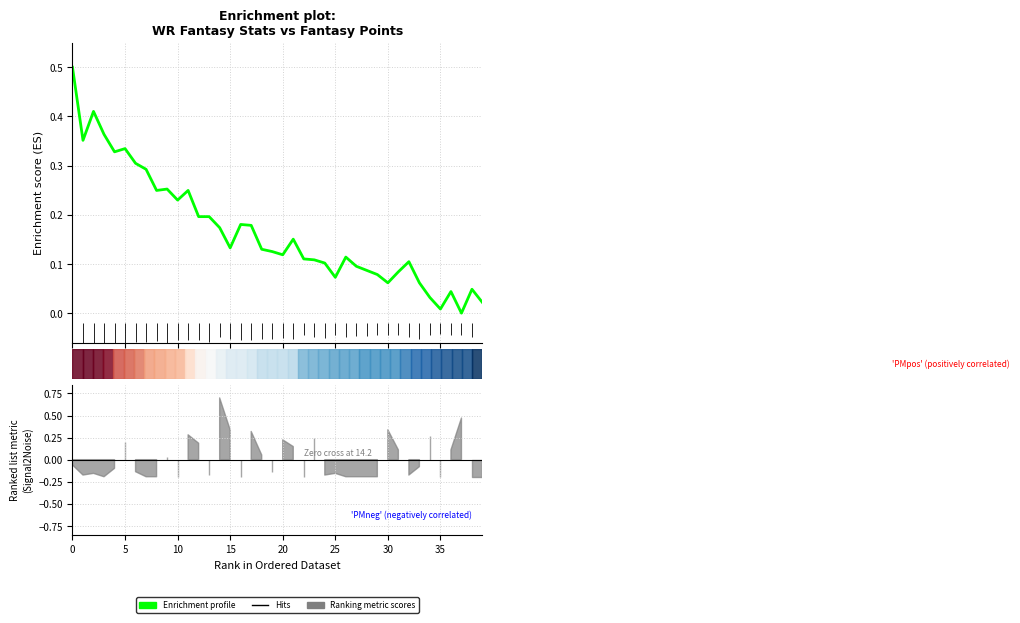

What is the maximum value shown in the chart?

0.5